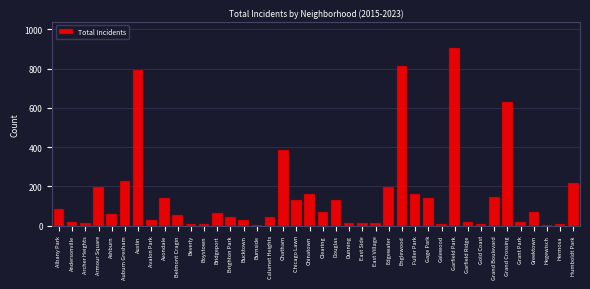

What is the label of the 6th bar from the right?

Grand Crossing